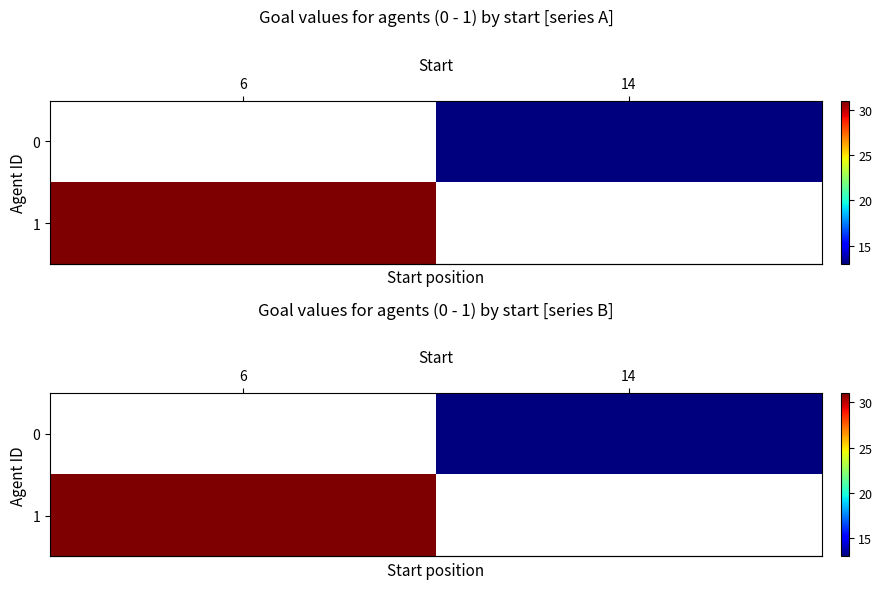

Is the value of row_1 at 6 greater than the value of row_0 at 6?

No